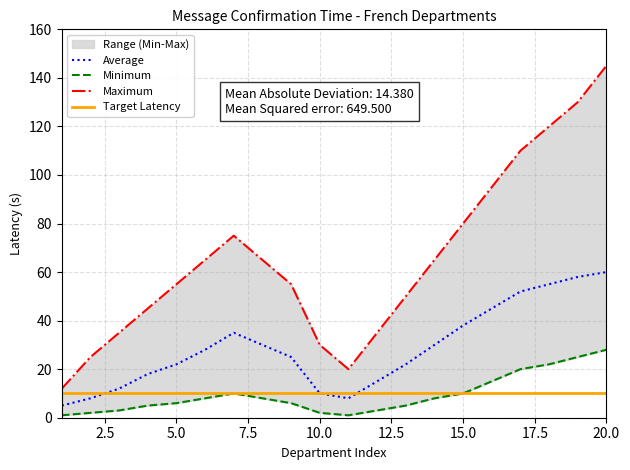

What is the maximum value for Target Latency?

10